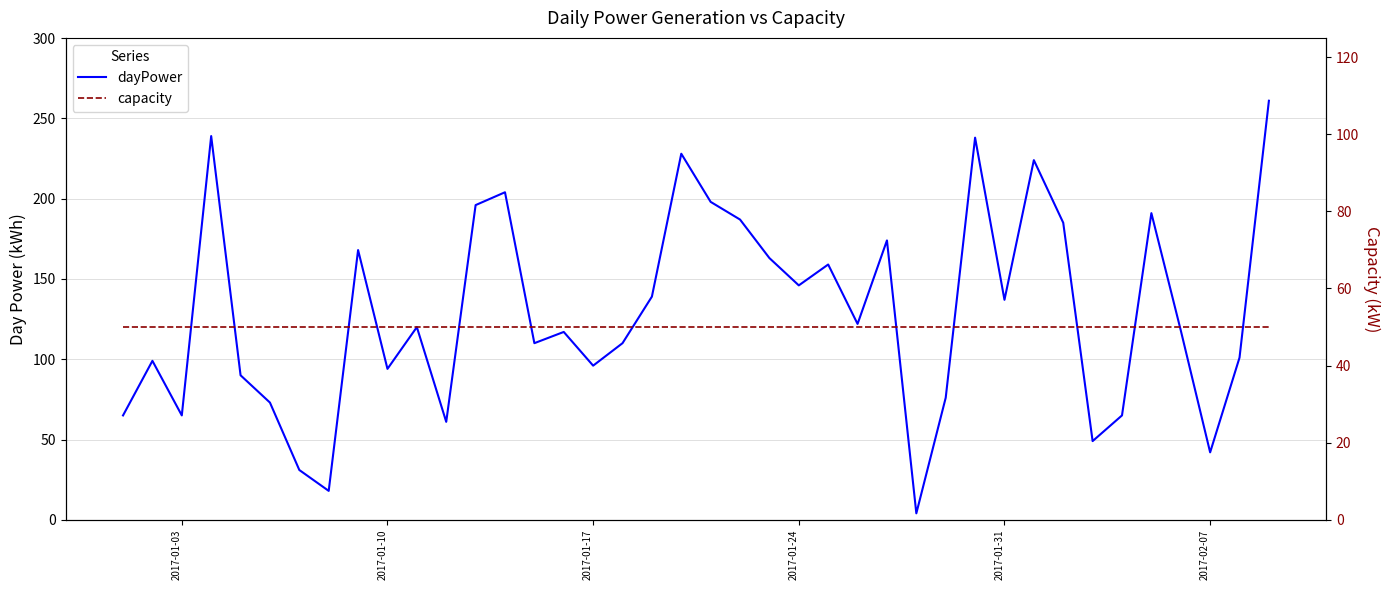

What is the difference between the second highest and second lowest values in the dayPower series?

221